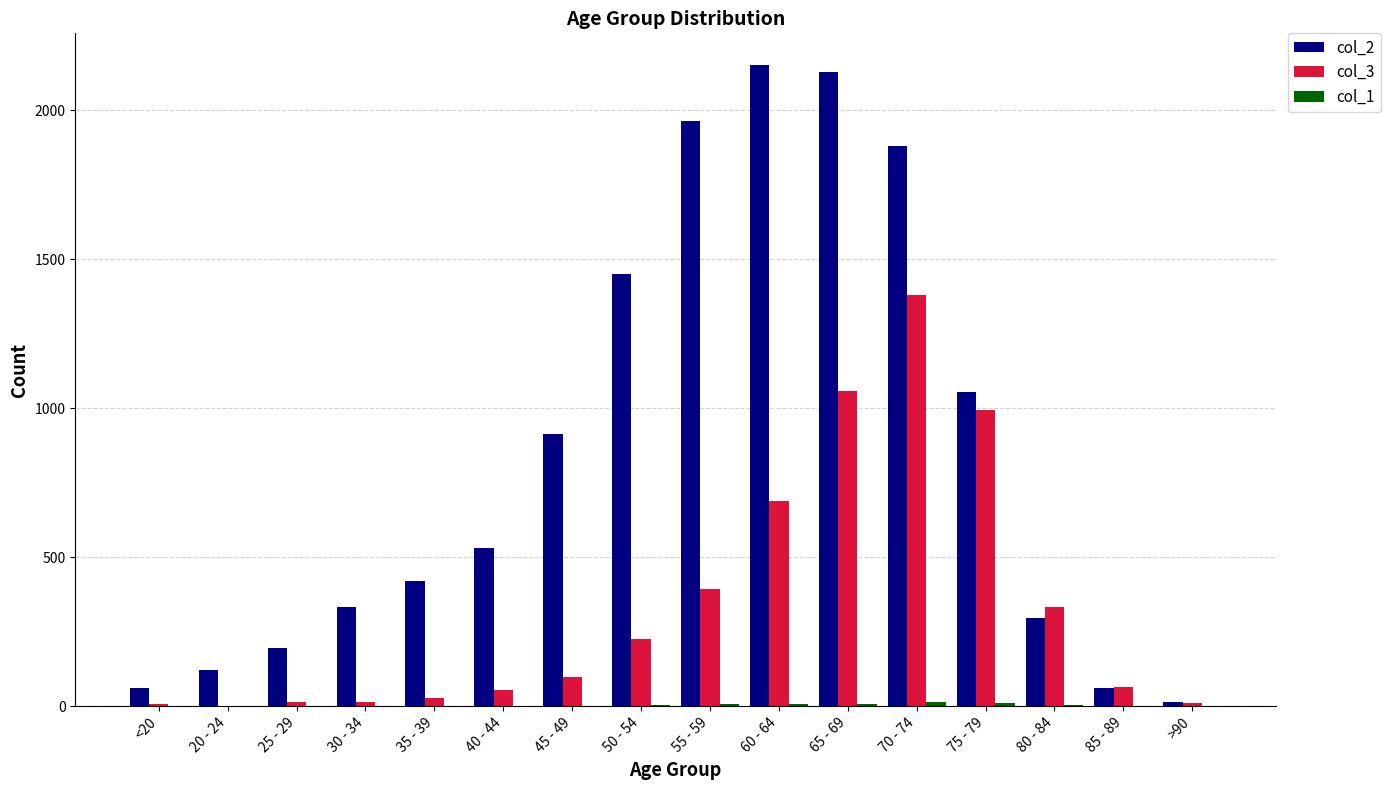

Count the number of categories in the chart.

16